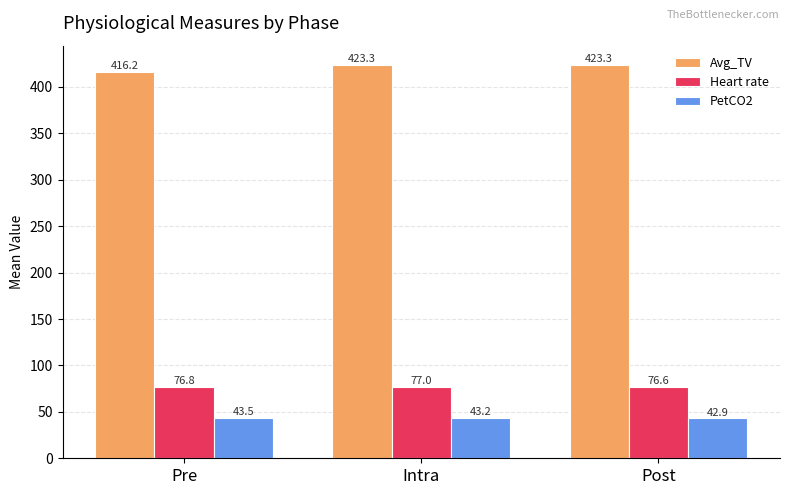

Where does the Avg_TV series first go above 423?

Intra